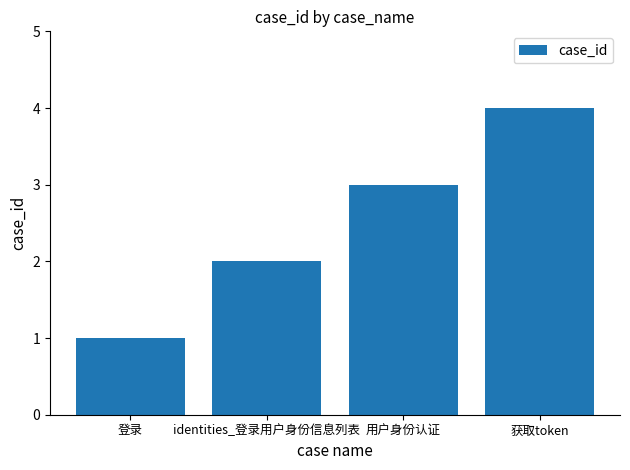

The value at 登录 is 1. True or false?

True